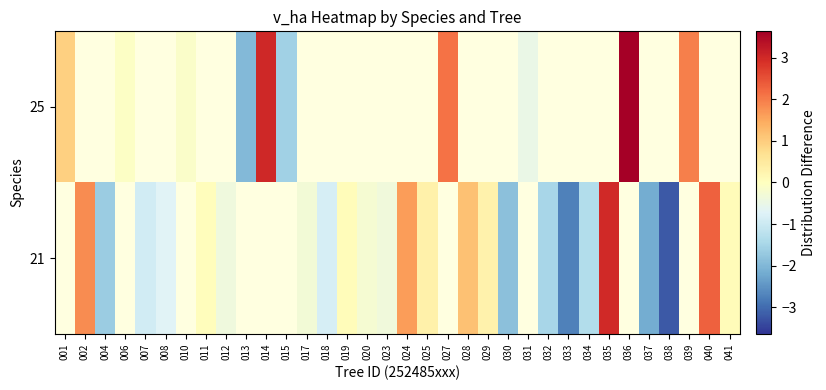

List the series in order of their peak value, highest first.

21, 25